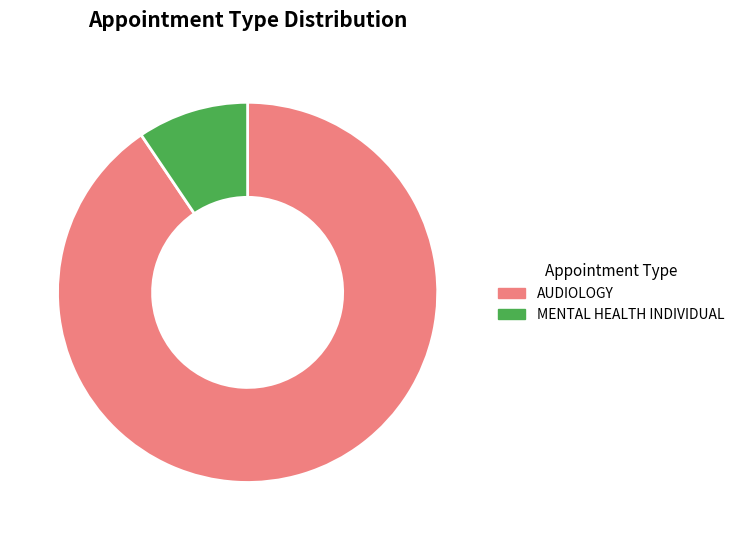

How many segments does this pie chart have?

2